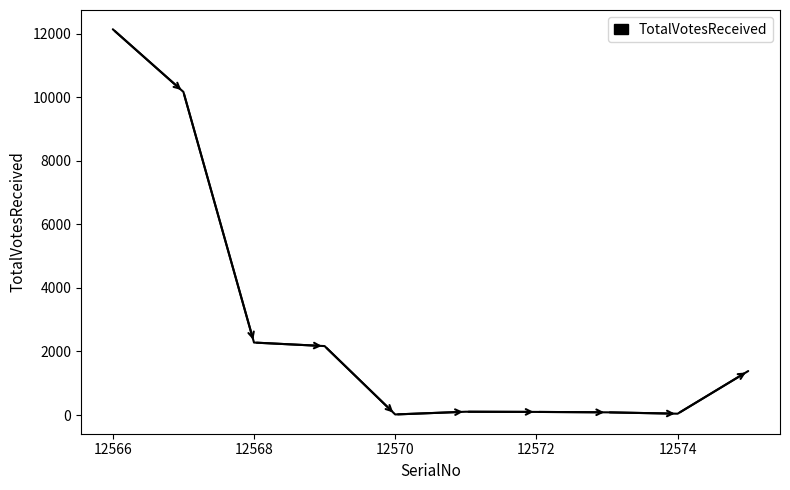

What is the difference between the maximum and minimum values?

12117